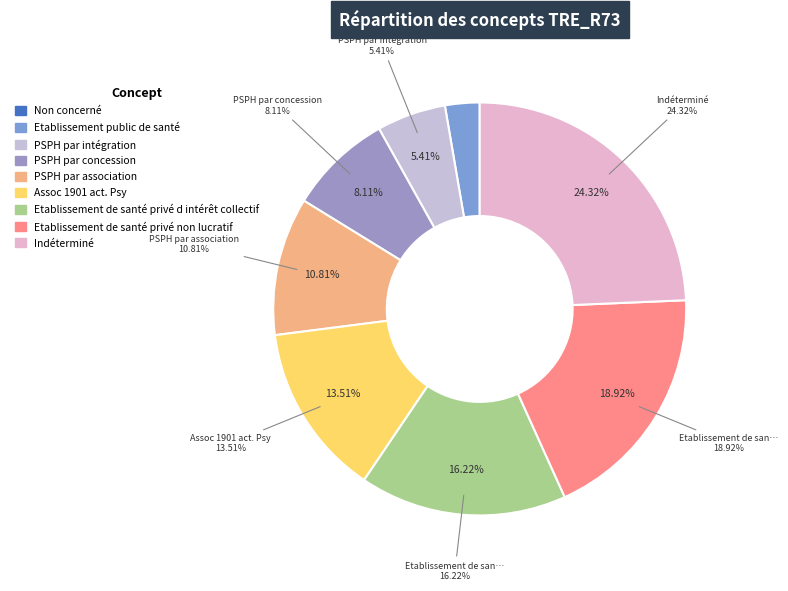

How many slices are in this pie chart?

9